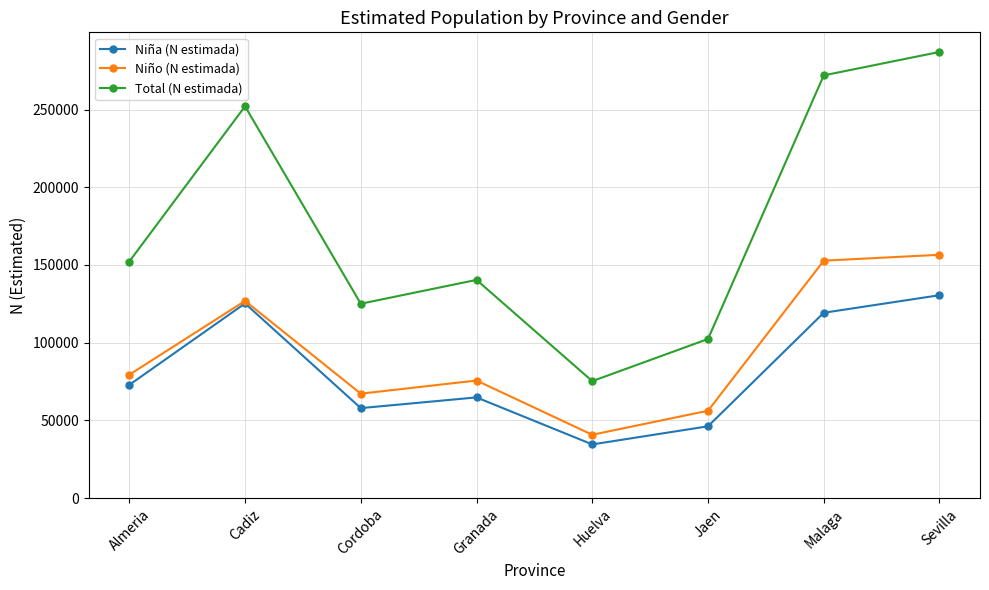

What is the sum of all Niña (N estimada) values?

651099